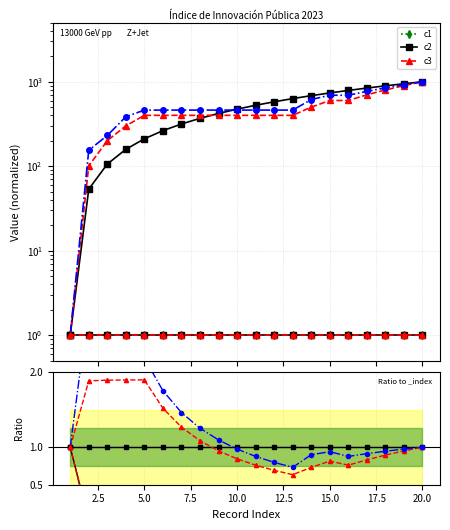

List the series in order of their peak value, lowest first.

c1, c2, c3